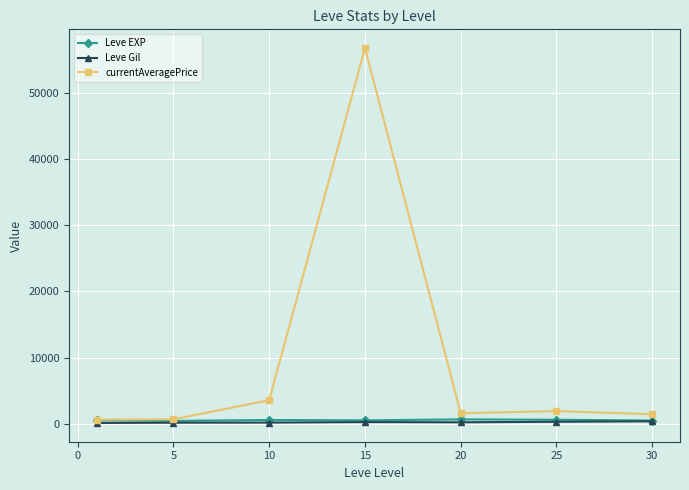

Which series has the largest total across all categories?

currentAveragePrice